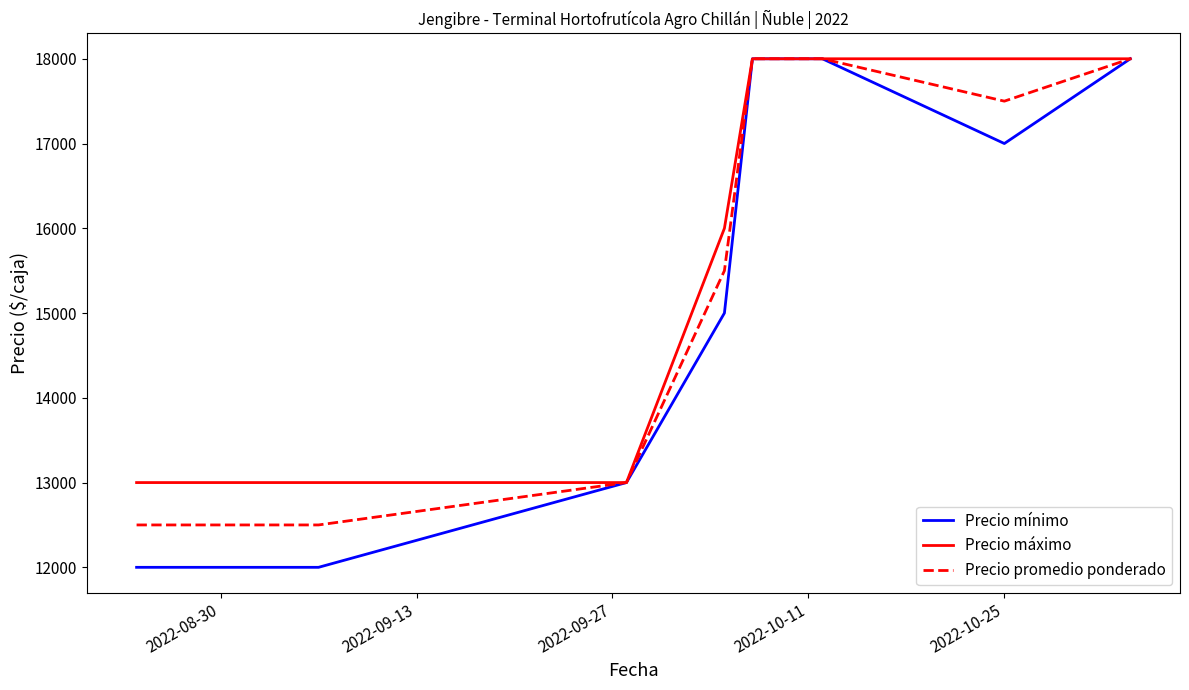

Which series has the largest range (max minus min)?

Precio mínimo